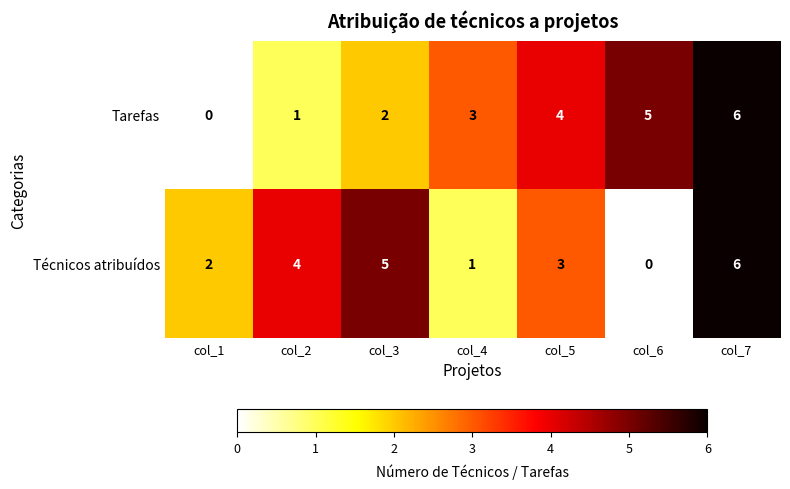

How many positive values does the Tarefas series have?

6